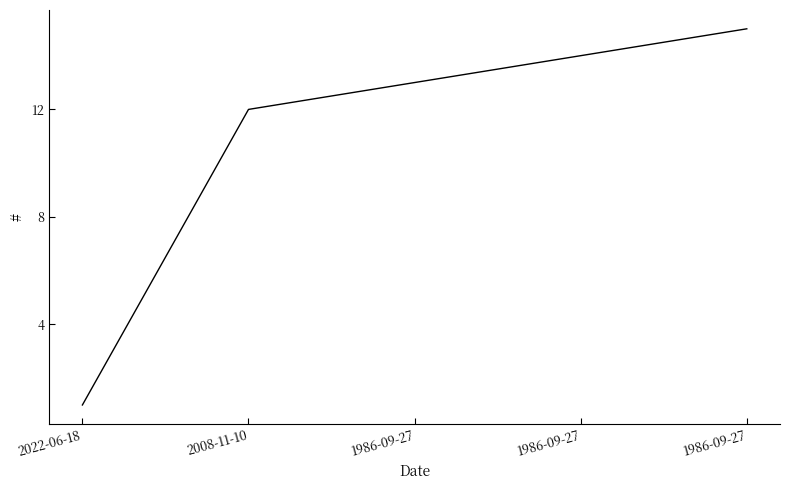

Rank the categories by value from lowest to highest.

2022-06-18, 2008-11-10, 1986-09-27, 1986-09-27, 1986-09-27